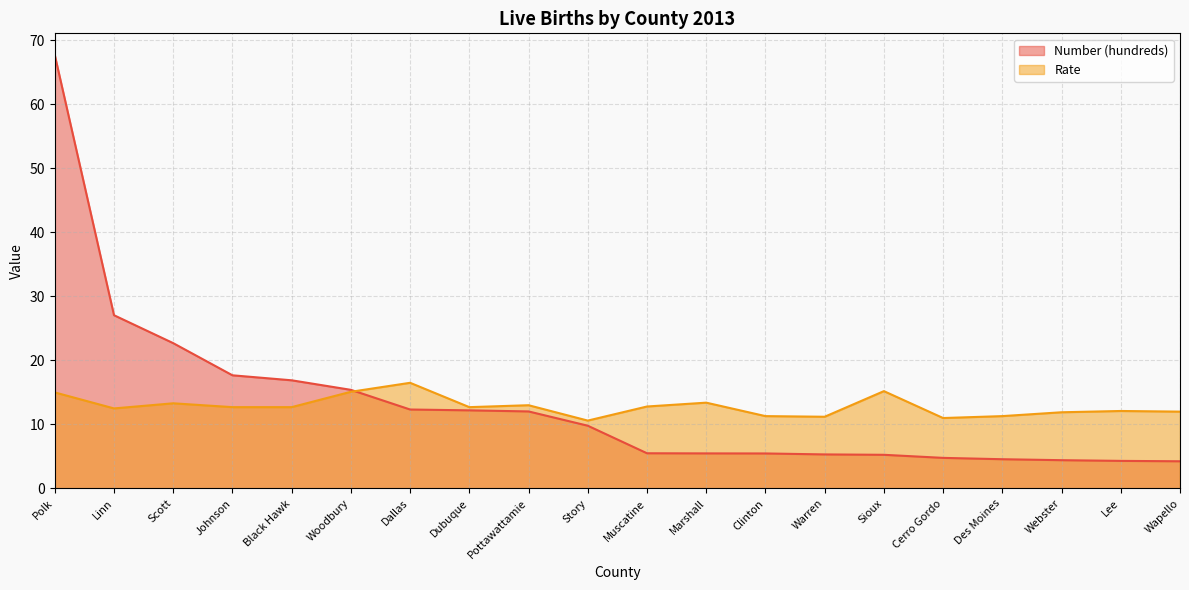

How many intersections are there between Rate and Number (hundreds)?

1